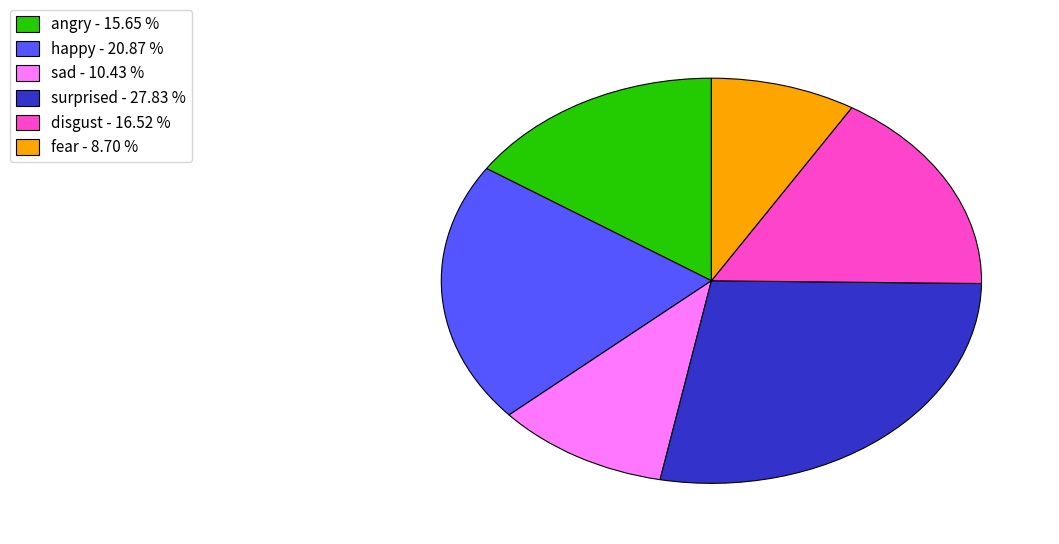

Approximately how many times larger is the value at disgust - 16.52 % compared to surprised - 27.83 %?

0.6